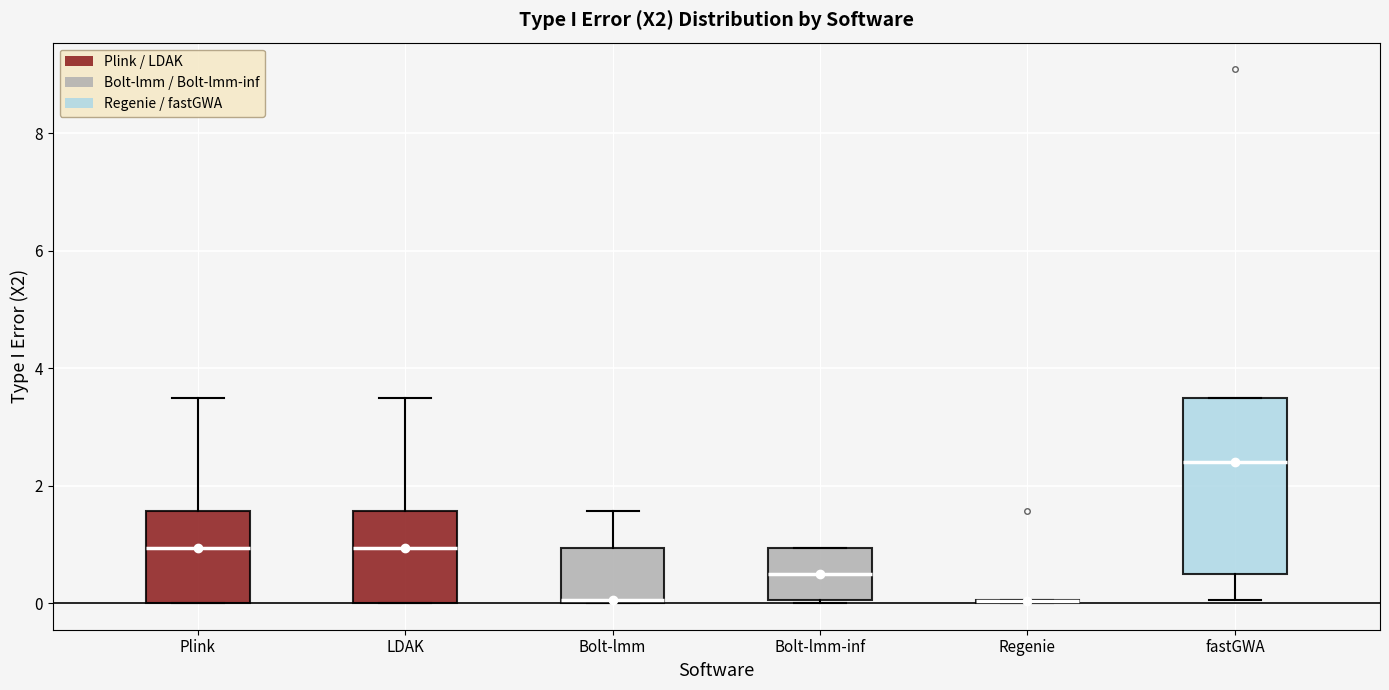

Reading left to right, transcribe this box plot: for each box, give where its median line is, the range the box spans, and where its two whiskers end, as read against the y-axis. The values are not printed on the chart, so give them approximately, as read against the axis.

Plink: median 1.0, box 0.0 to 1.6, whiskers 0.0 to 3.6
LDAK: median 1.0, box 0.0 to 1.6, whiskers 0.0 to 3.6
Bolt-lmm: median 0.0, box 0.0 to 1.0, whiskers 0.0 to 1.6
Bolt-lmm-inf: median 0.6, box 0.0 to 1.0, whiskers 0.0 to 1.0
Regenie: box collapsed to a line at 0.0, whiskers 0.0 to 0.0
fastGWA: median 2.4, box 0.6 to 3.6, whiskers 0.0 to 3.6